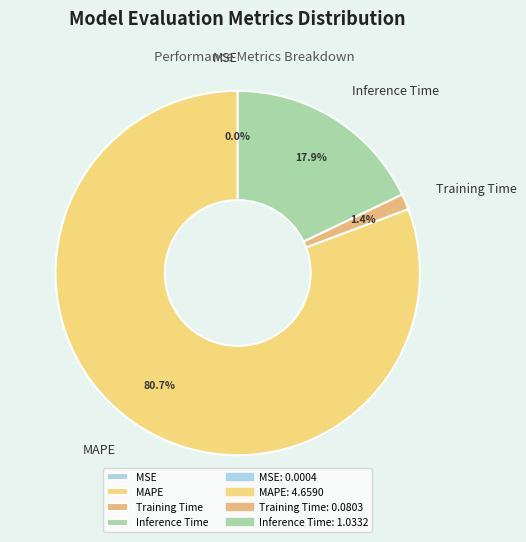

Between Inference Time and Training Time, which is larger?

Inference Time